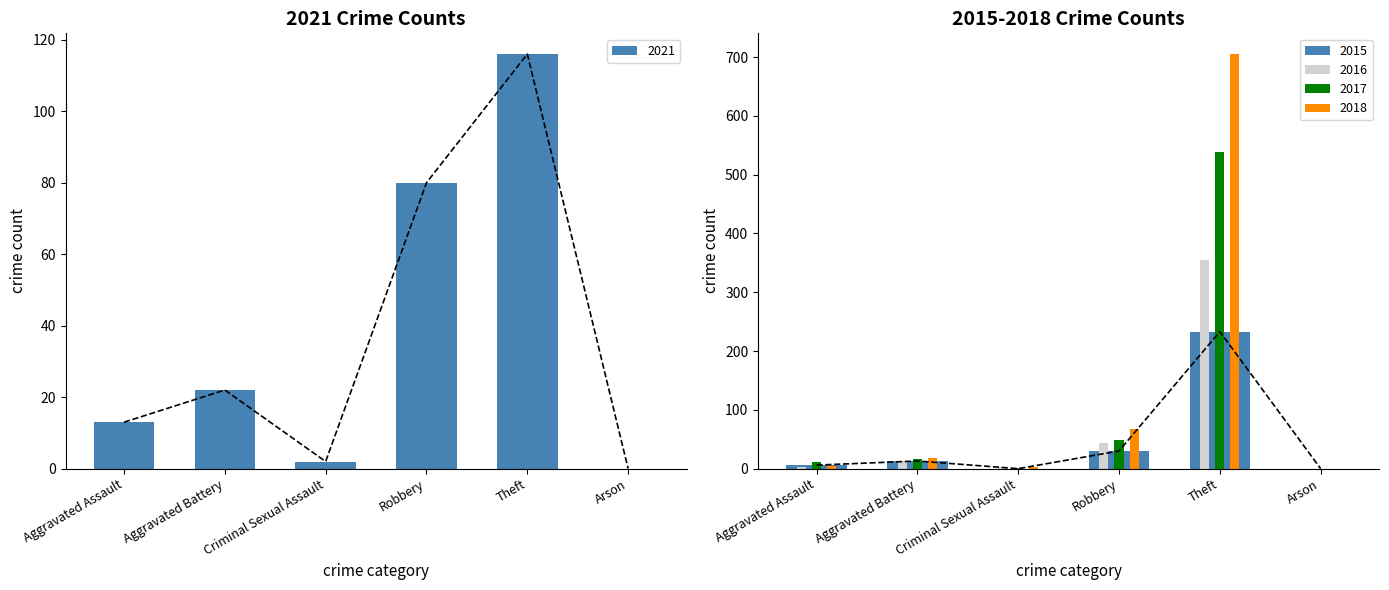

What are all the series names shown in the legend?

2021, 2015, 2016, 2017, 2018